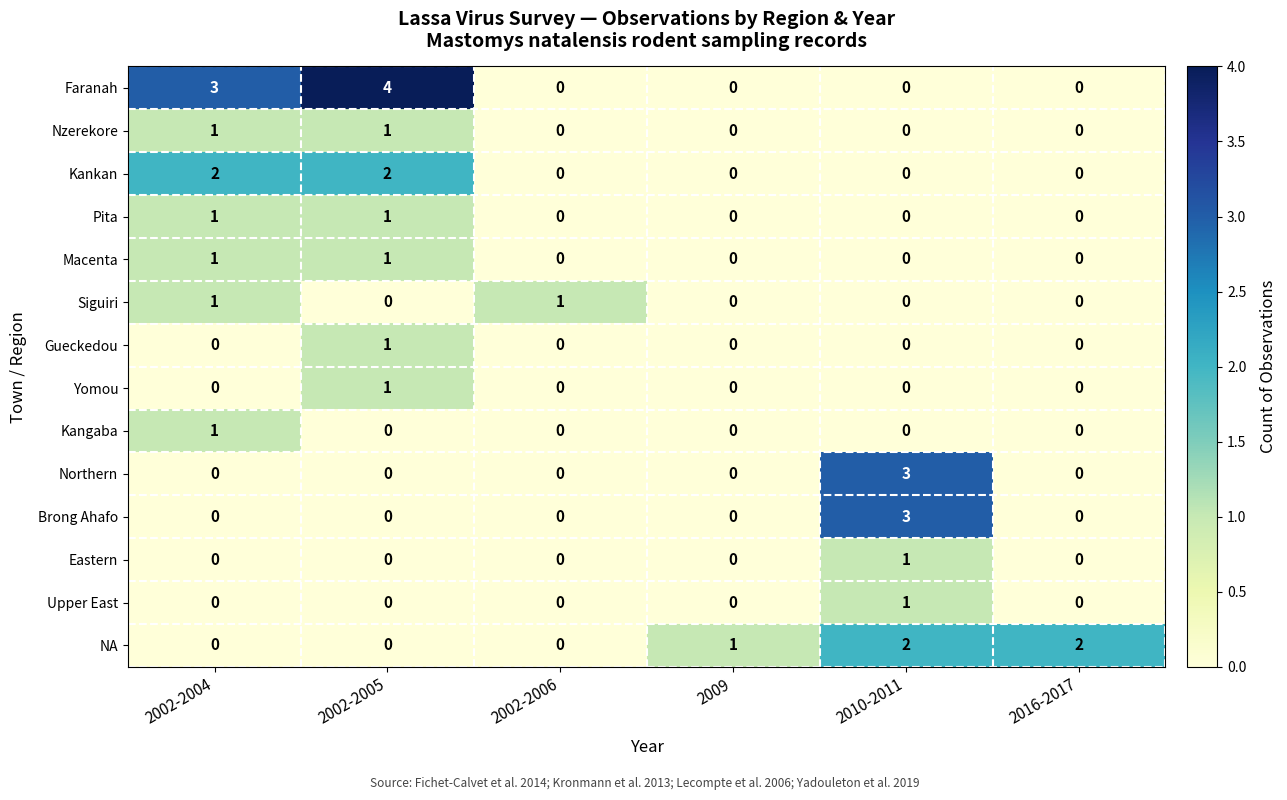

True or false: Faranah has a value of 3 at 2002-2004.

True